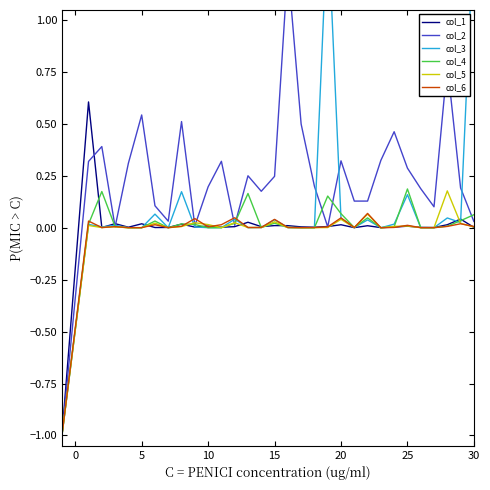

True or false: col_4 has a value of 0.1 at 30.

False